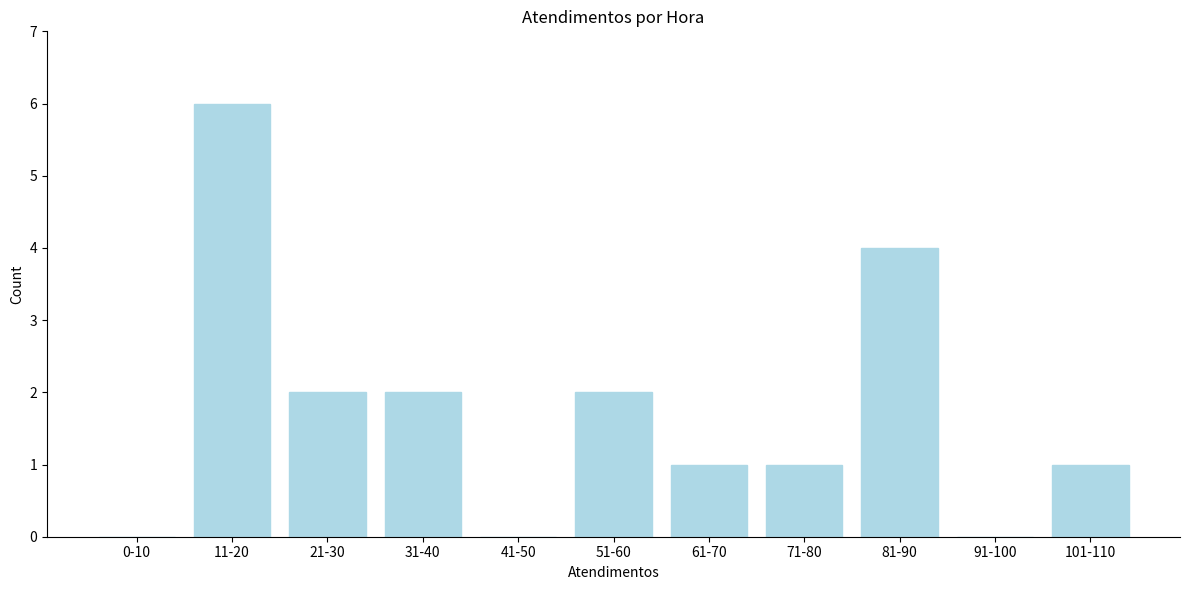

Reading right to left, list all the values displayed in this chart.

101-110=1	91-100=0	81-90=4	71-80=1	61-70=1	51-60=2	41-50=0	31-40=2	21-30=2	11-20=6	0-10=0